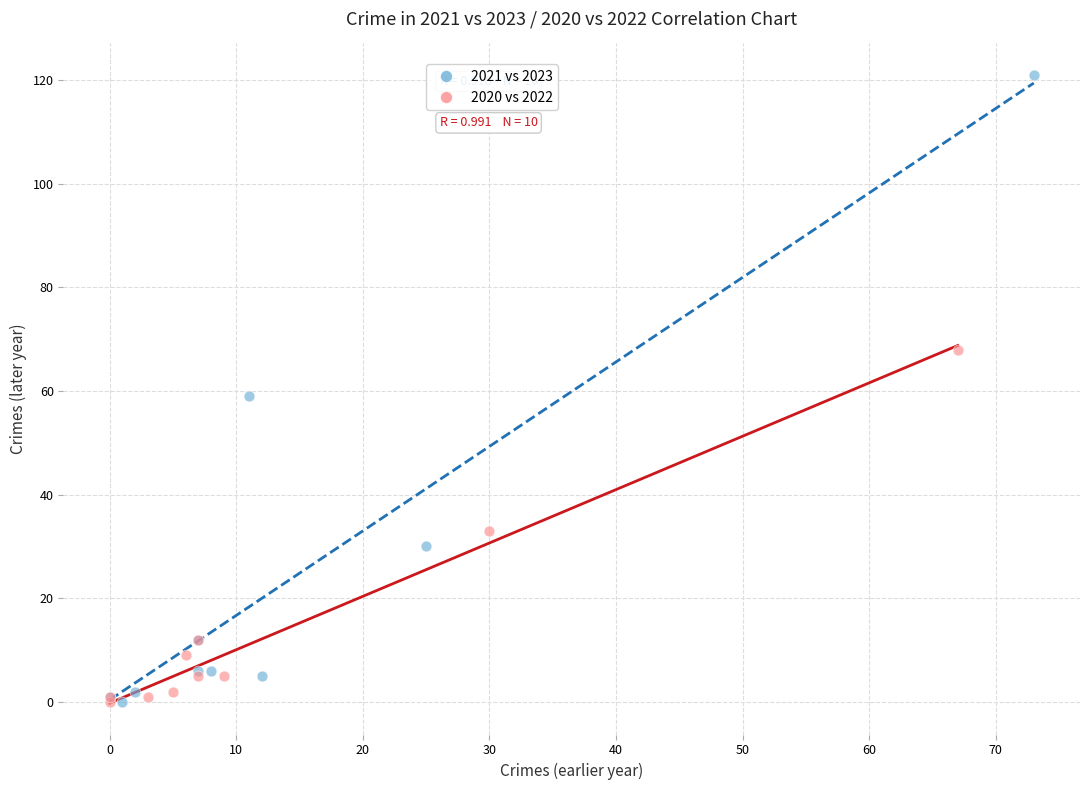

Which series has the largest Y range (max minus min)?

2021 vs 2023